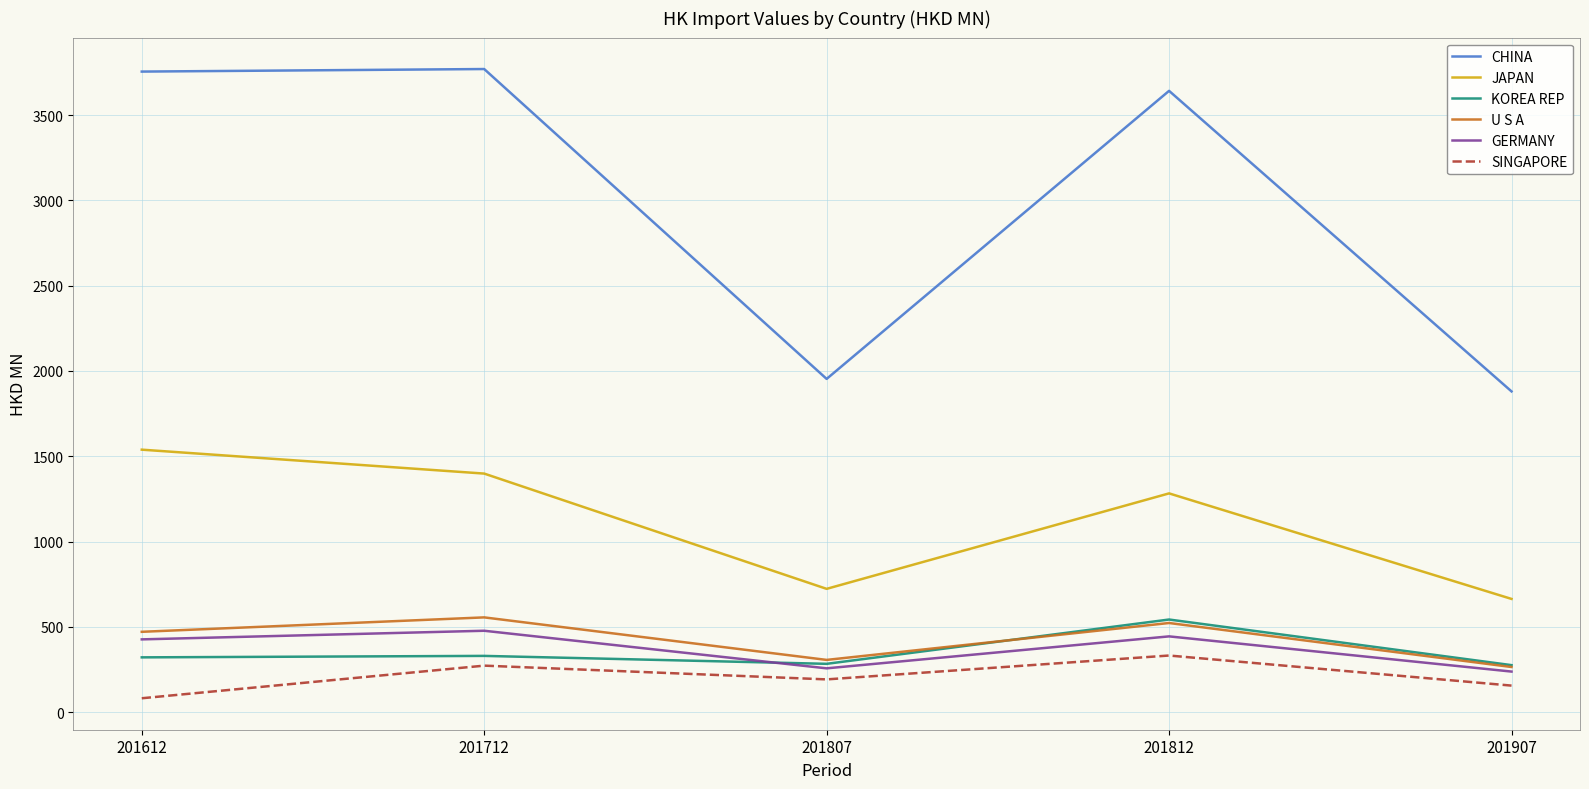

What is the total value across all series at 201907?

3479.1